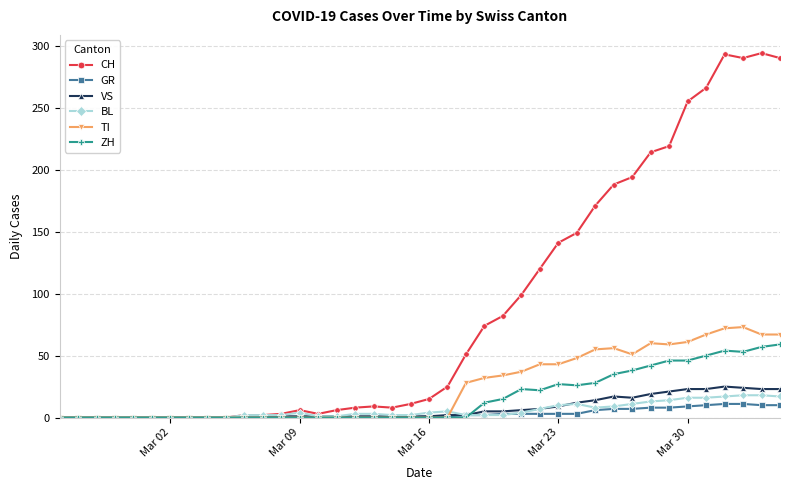

What is the difference between the second highest and second lowest values in the GR series?

11